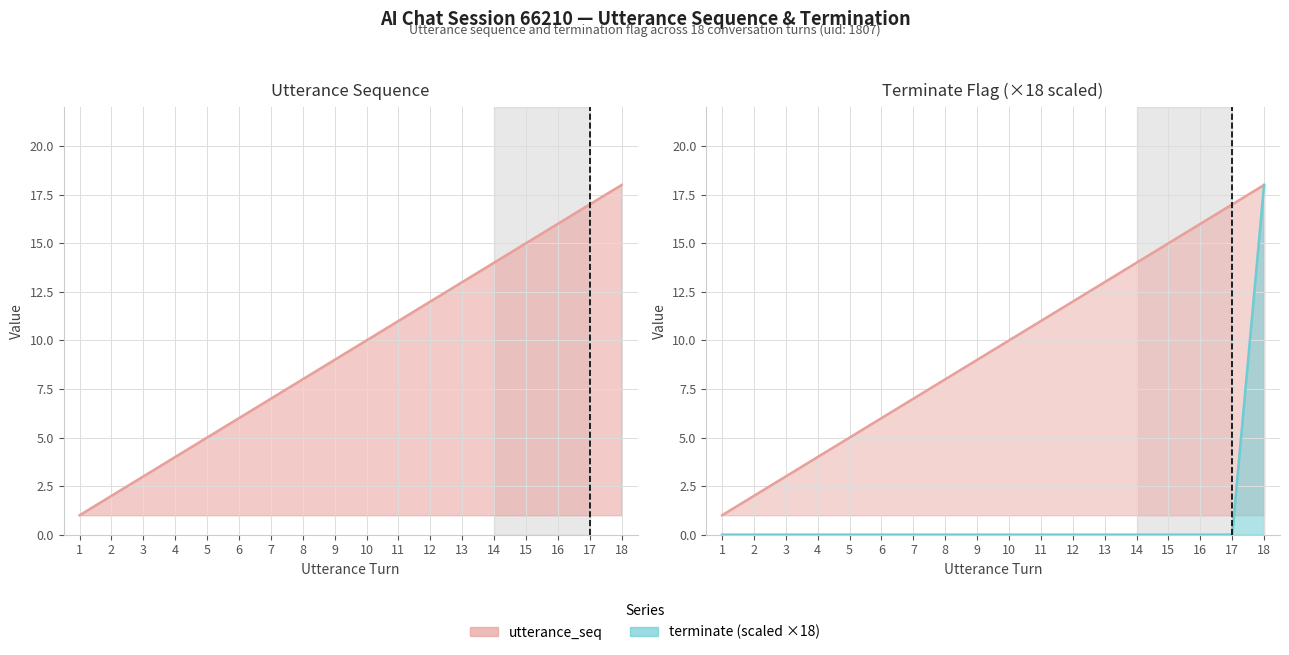

Rank the series by their average value, from highest to lowest.

utterance_seq, terminate